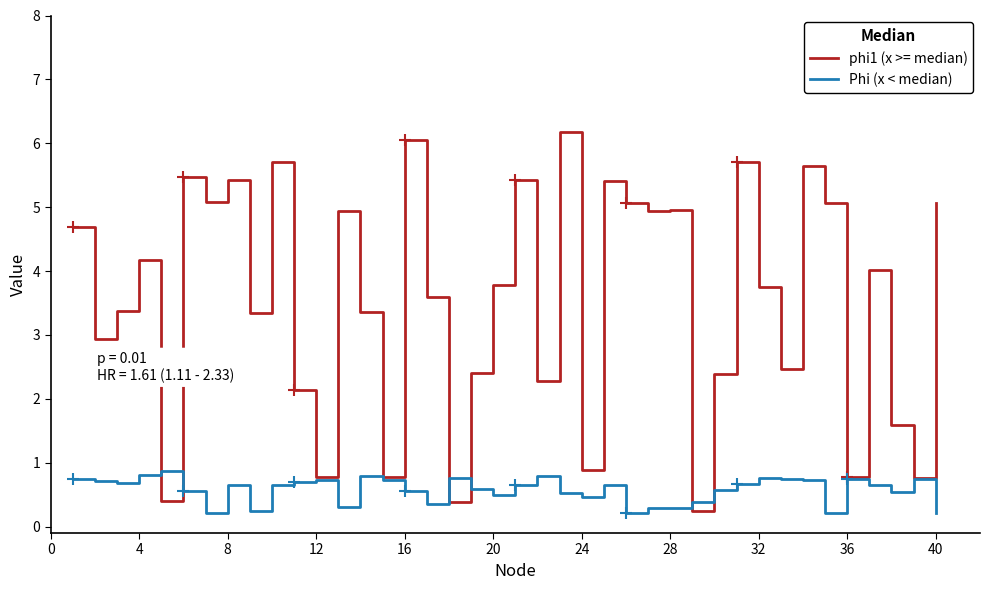

Reading right to left, what are all the values shown in this chart?

phi1 (x >= median): 5.1	0.8	1.6	4.0	0.8	5.1	5.6	2.5	3.8	5.7	2.4	0.2	5.0	4.9	5.1	5.4	0.9	6.2	2.3	5.4	3.8	2.4	0.4	3.6	6.1	0.8	3.4	4.9	0.8	2.1	5.7	3.3	5.4	5.1	5.5	0.4	4.2	3.4	2.9	4.7
Phi (x < median): 0.2	0.7	0.5	0.7	0.7	0.2	0.7	0.7	0.8	0.7	0.6	0.4	0.3	0.3	0.2	0.6	0.5	0.5	0.8	0.7	0.5	0.6	0.8	0.4	0.6	0.7	0.8	0.3	0.7	0.7	0.7	0.2	0.7	0.2	0.6	0.9	0.8	0.7	0.7	0.8